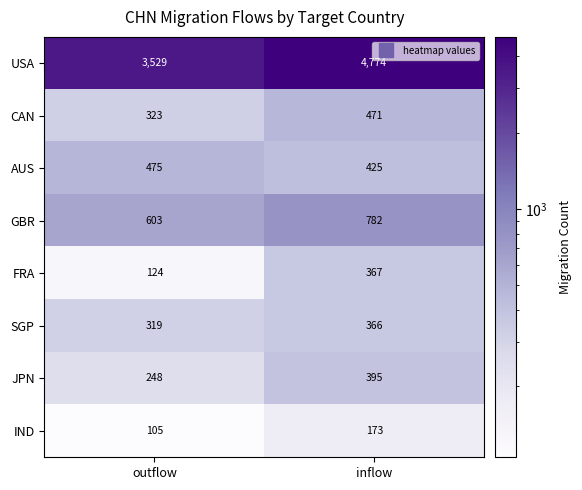

Which category has the highest value in the FRA series?

inflow